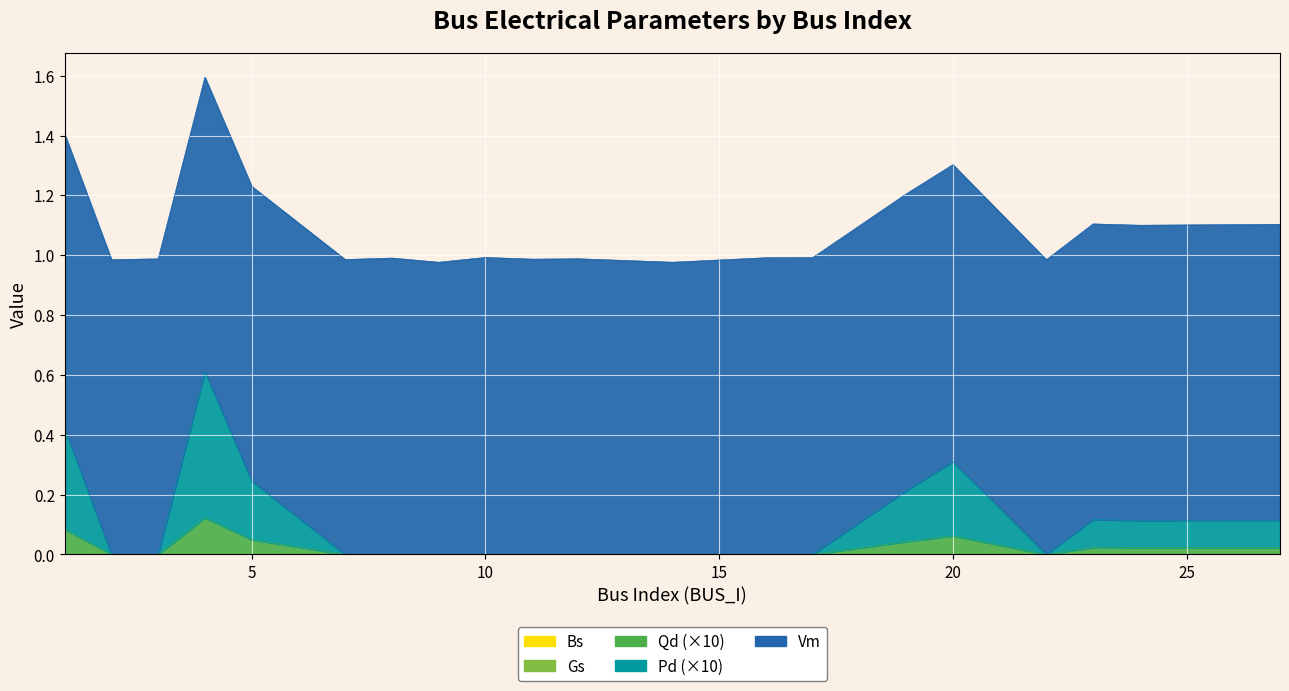

At which category does the chart reach its minimum across all series?

2